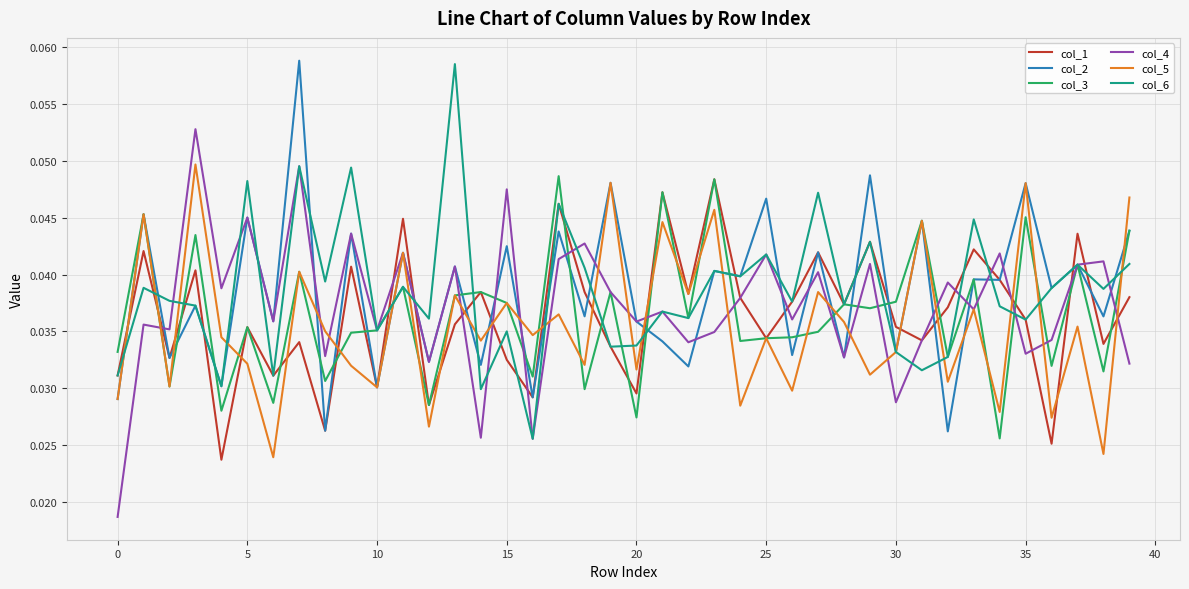

What are all the series names shown in the legend?

col_1, col_2, col_3, col_4, col_5, col_6